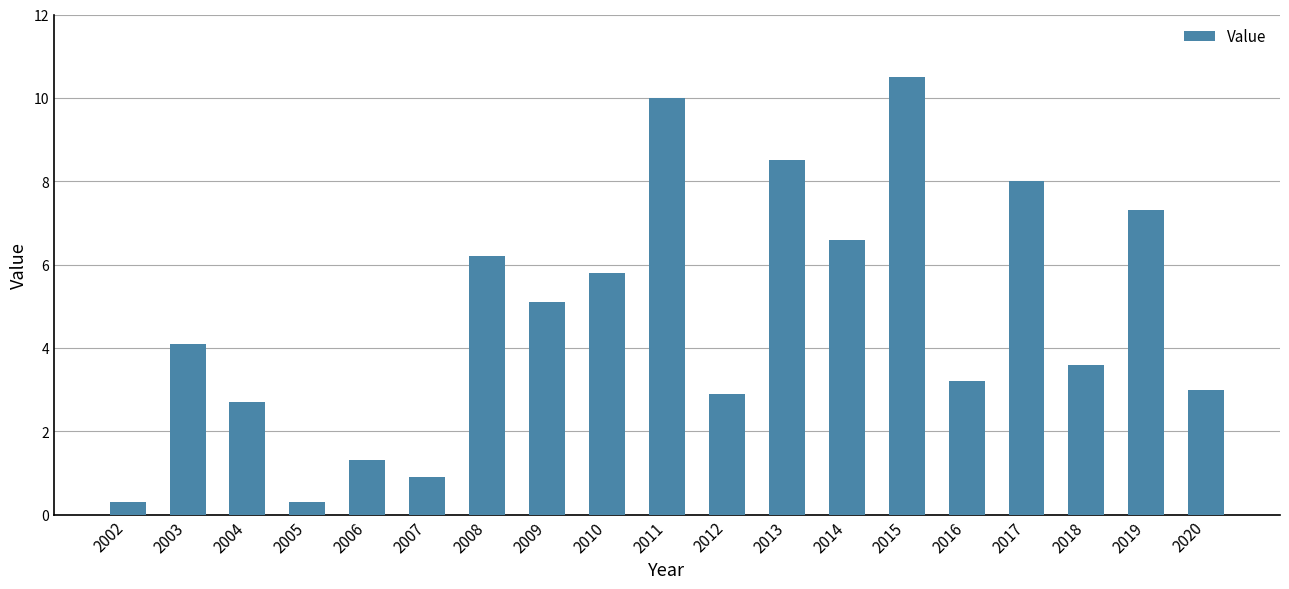

Which has a higher value, 2005 or 2013?

2013